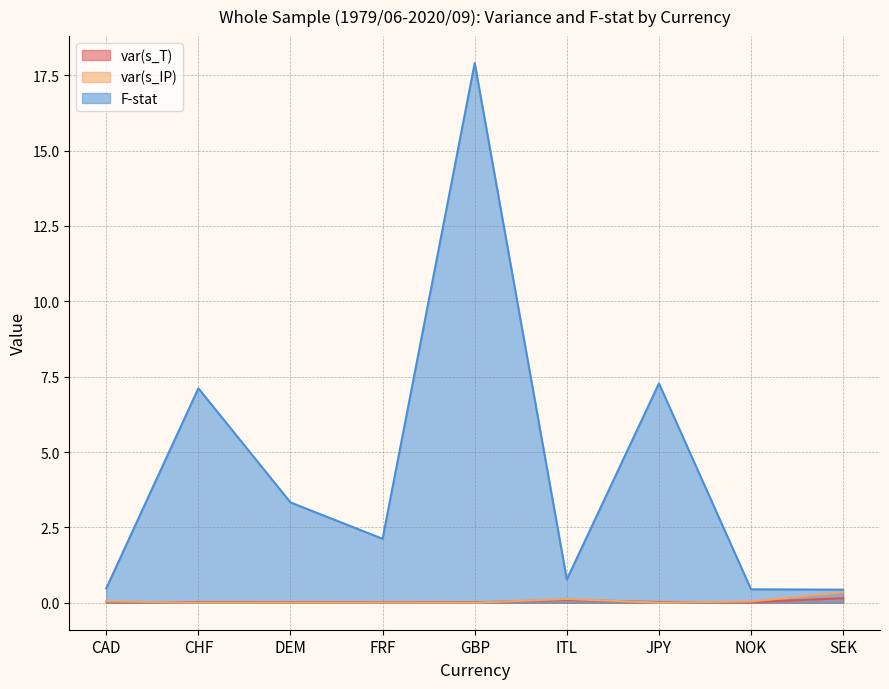

How many values in the F-stat series exceed 2?

5